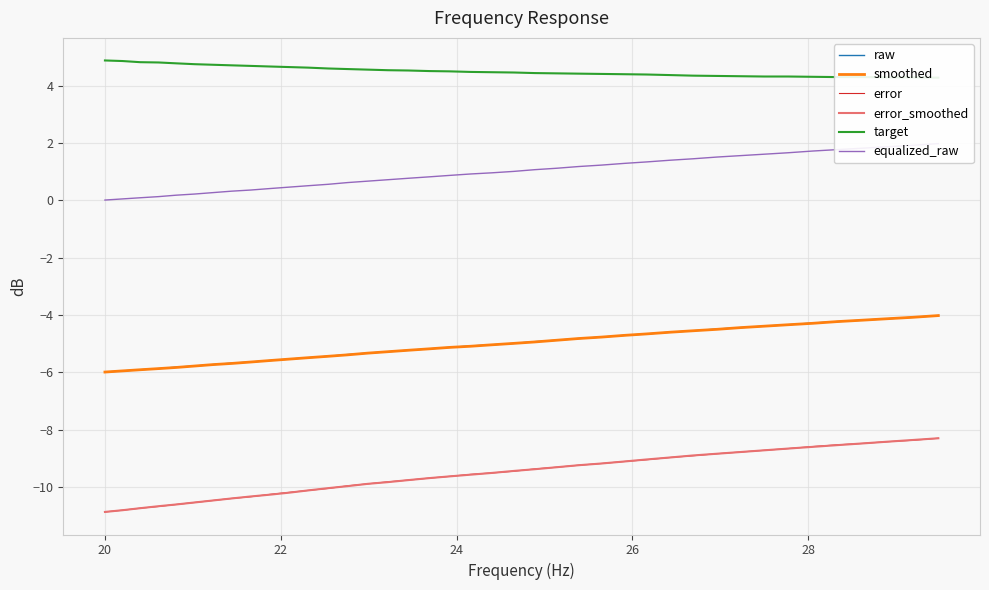

True or false: smoothed and error intersect in this chart.

False